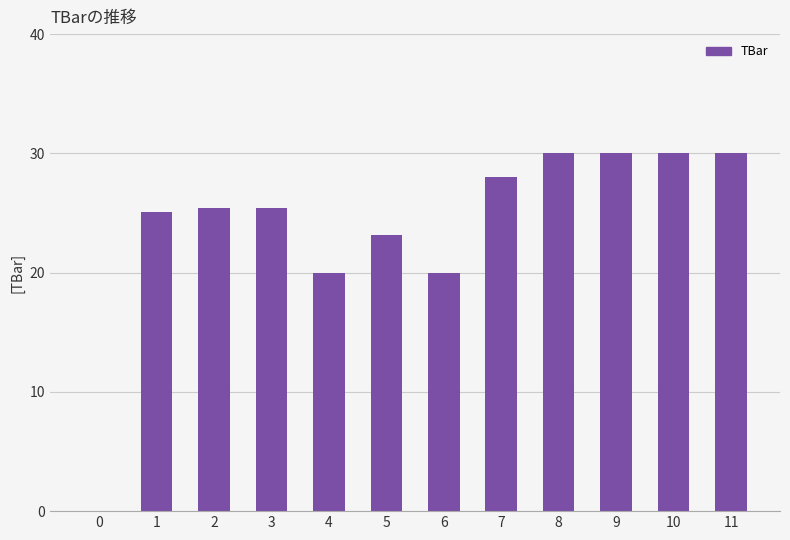

The chart shows a value of 27.9 at 6. True or false?

False